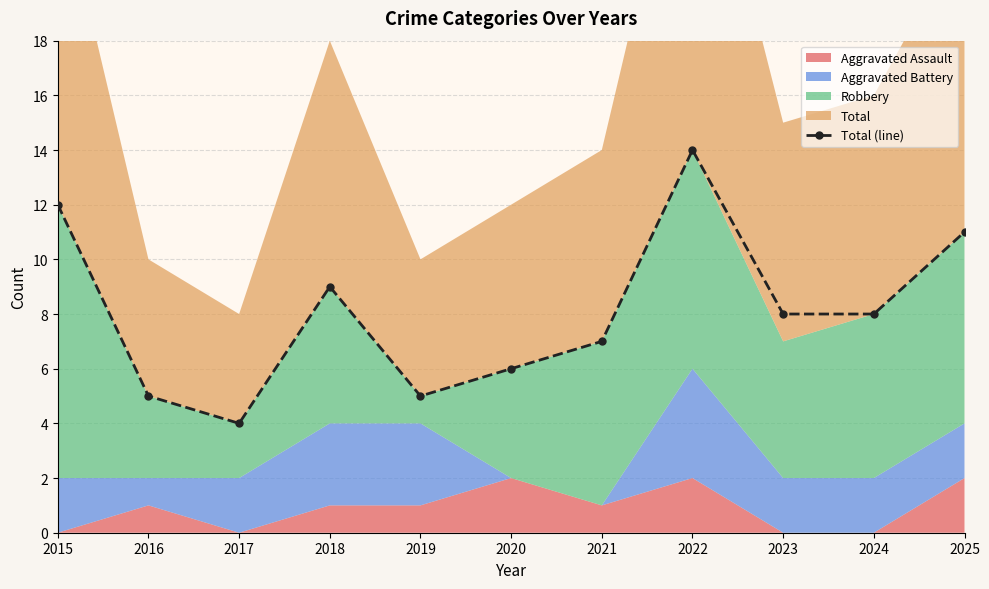

The chart shows a value of 4 at 2022. True or false?

False